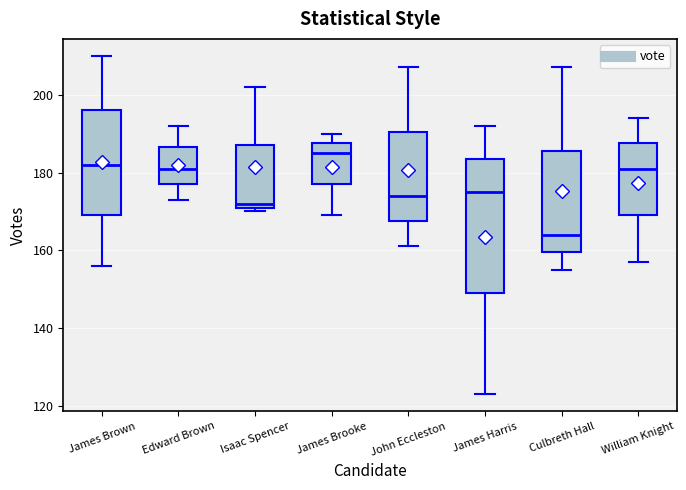

Which box has the highest median line?

James Brooke